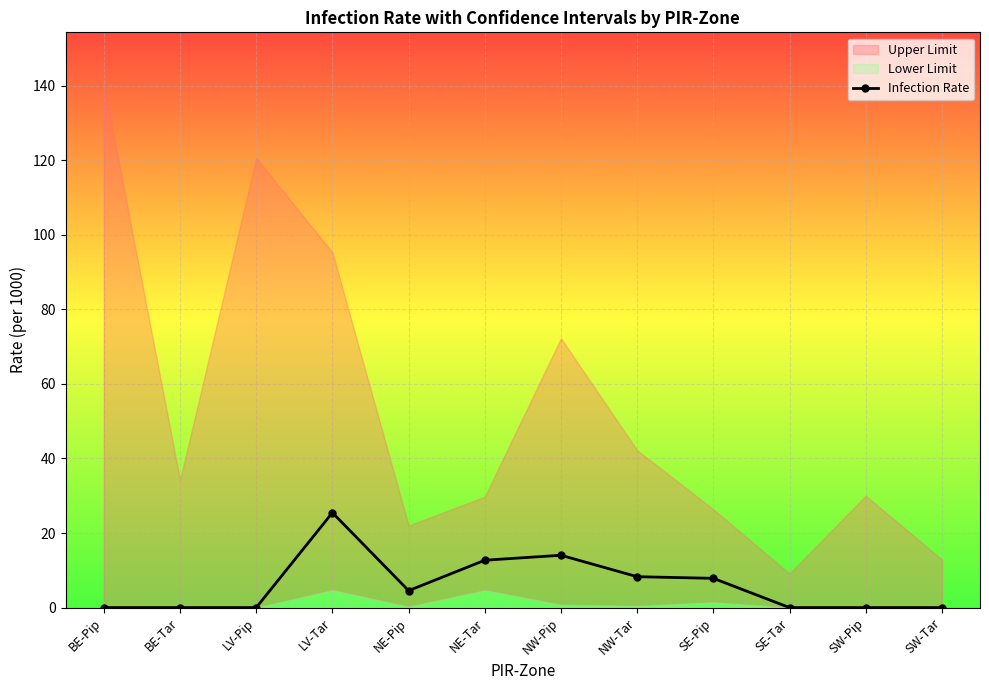

Rank the categories by value from lowest to highest.

BE-Pip, BE-Tar, LV-Pip, SE-Tar, SW-Pip, SW-Tar, NE-Pip, SE-Pip, NW-Tar, NE-Tar, NW-Pip, LV-Tar